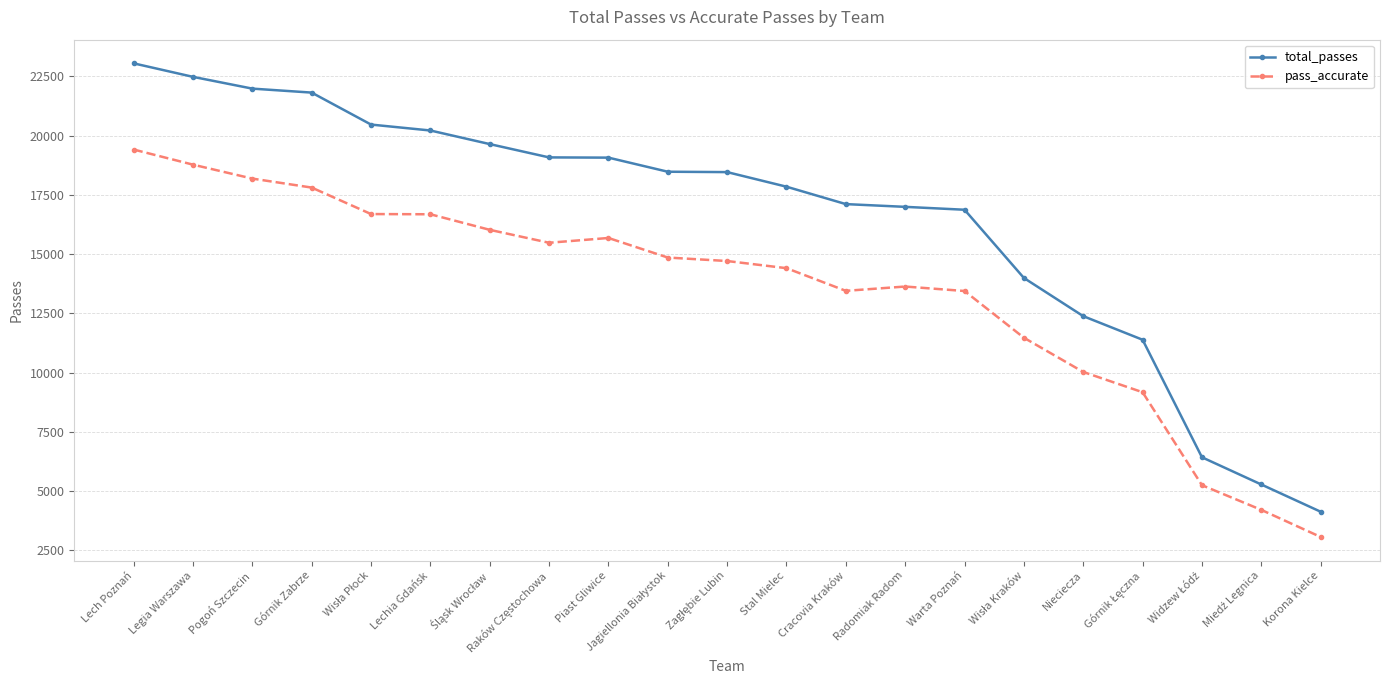

Is it true that pass_accurate equals 28794 at Pogoń Szczecin?

False